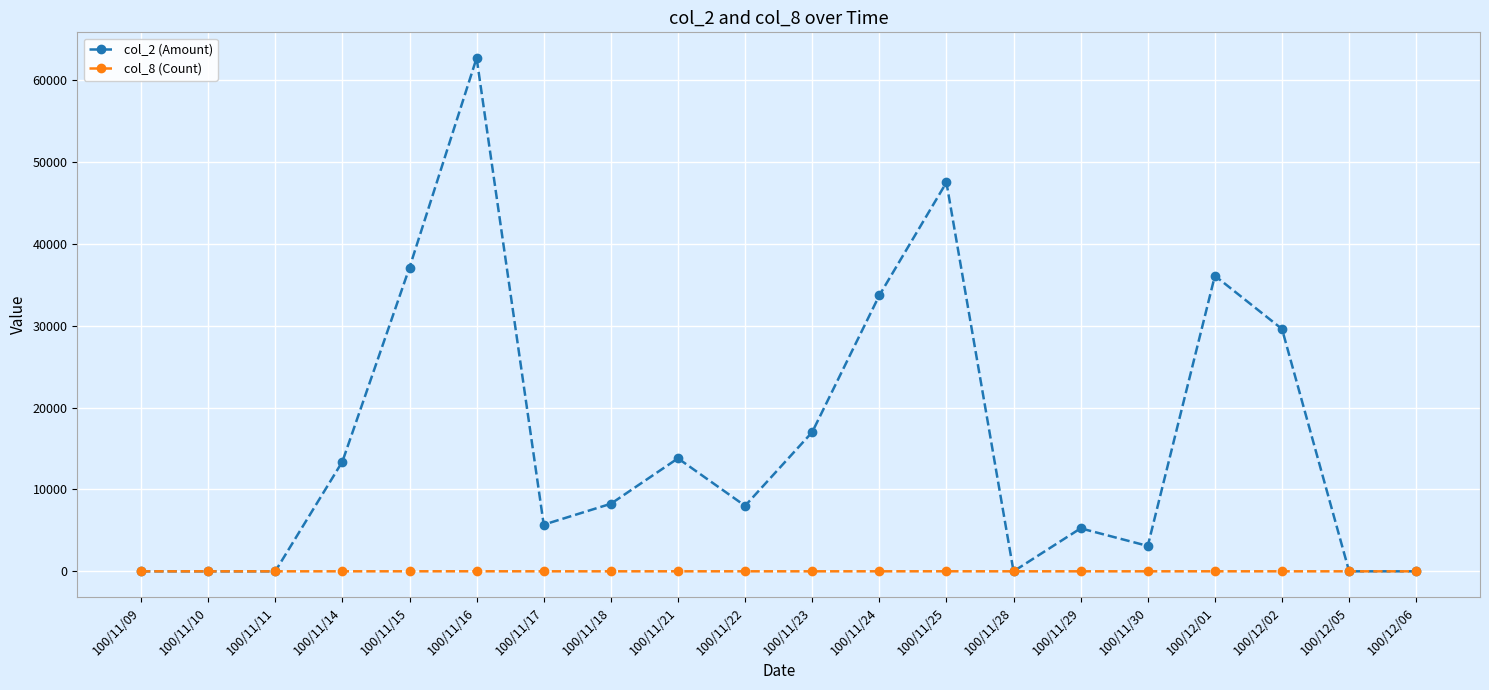

Which series has the largest total across all categories?

col_2 (Amount)